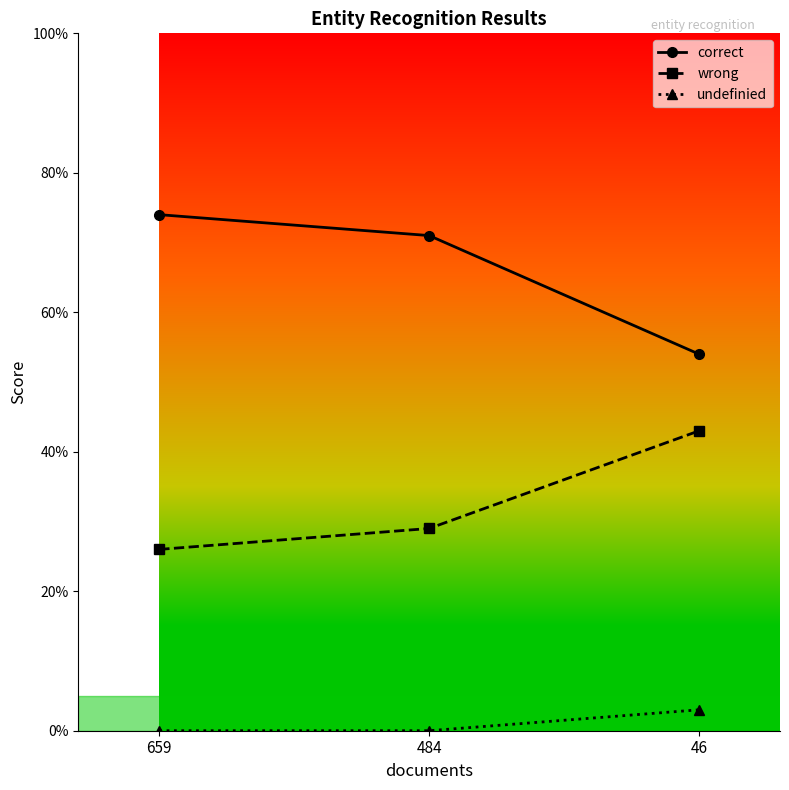

What are all the series names shown in the legend?

correct, wrong, undefinied